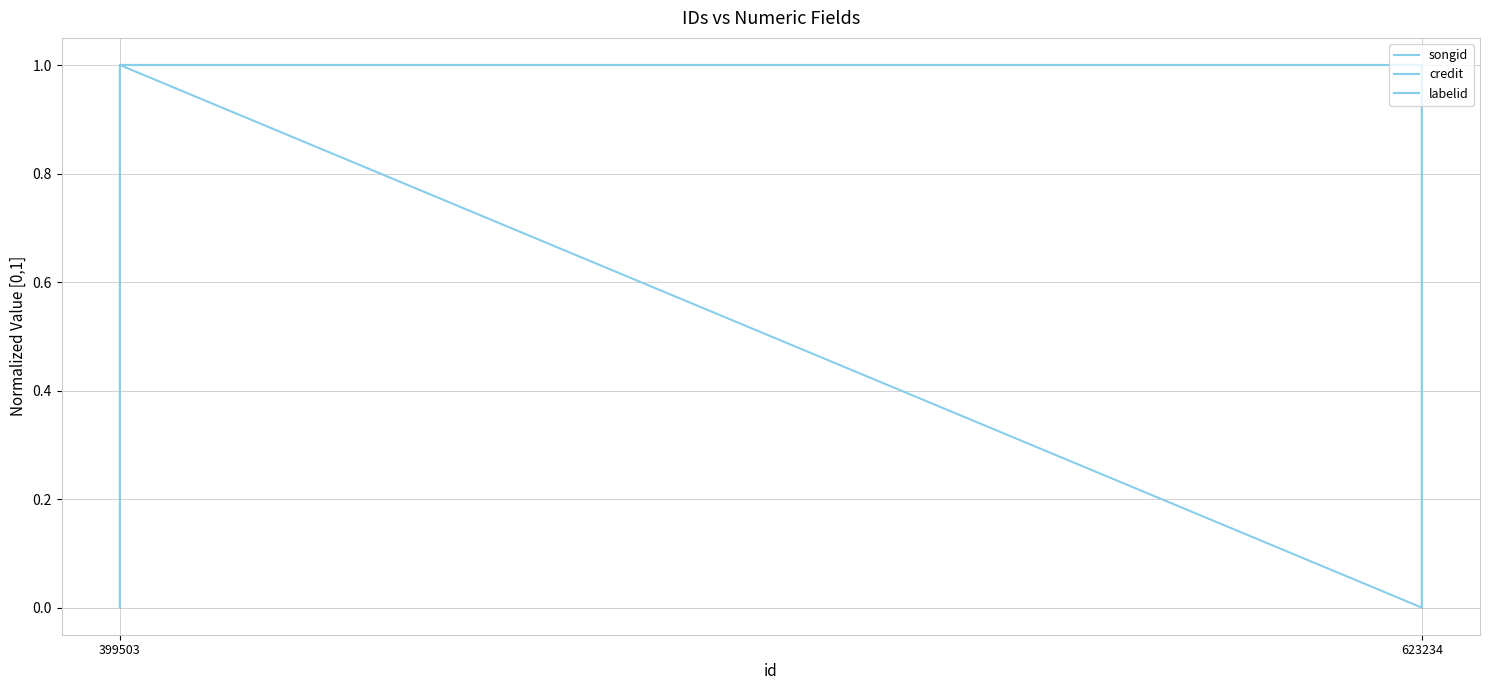

True or false: credit has more than 0 points higher than both neighbors.

False